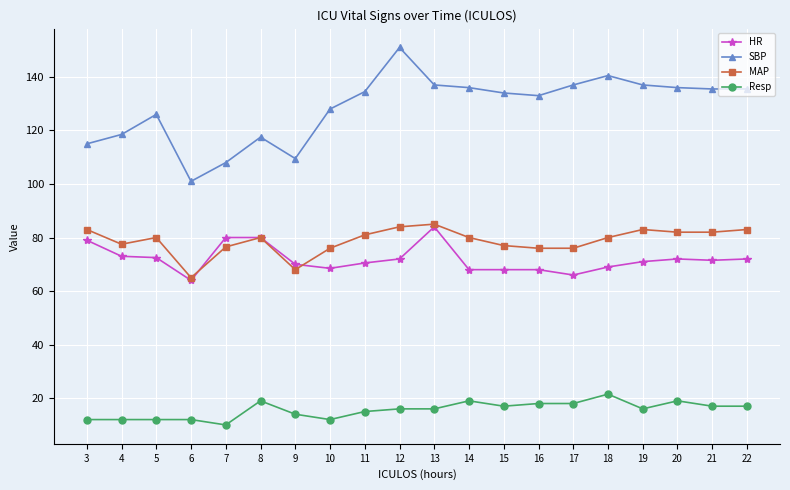

Which category has the highest value in the Resp series?

18